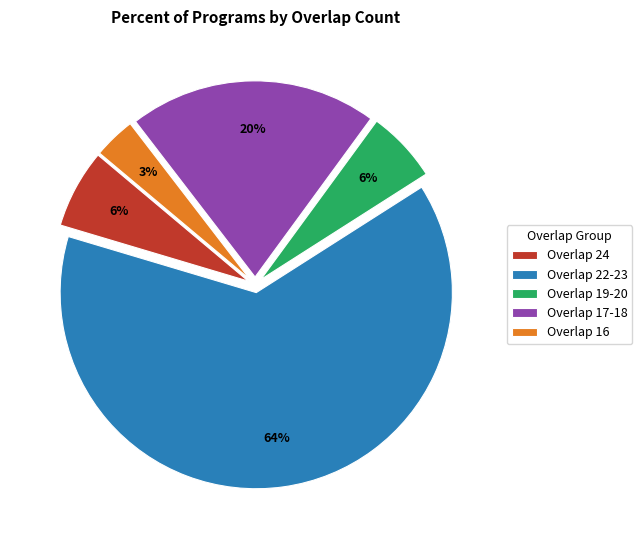

To the nearest percent, what is the average slice percentage?

20%